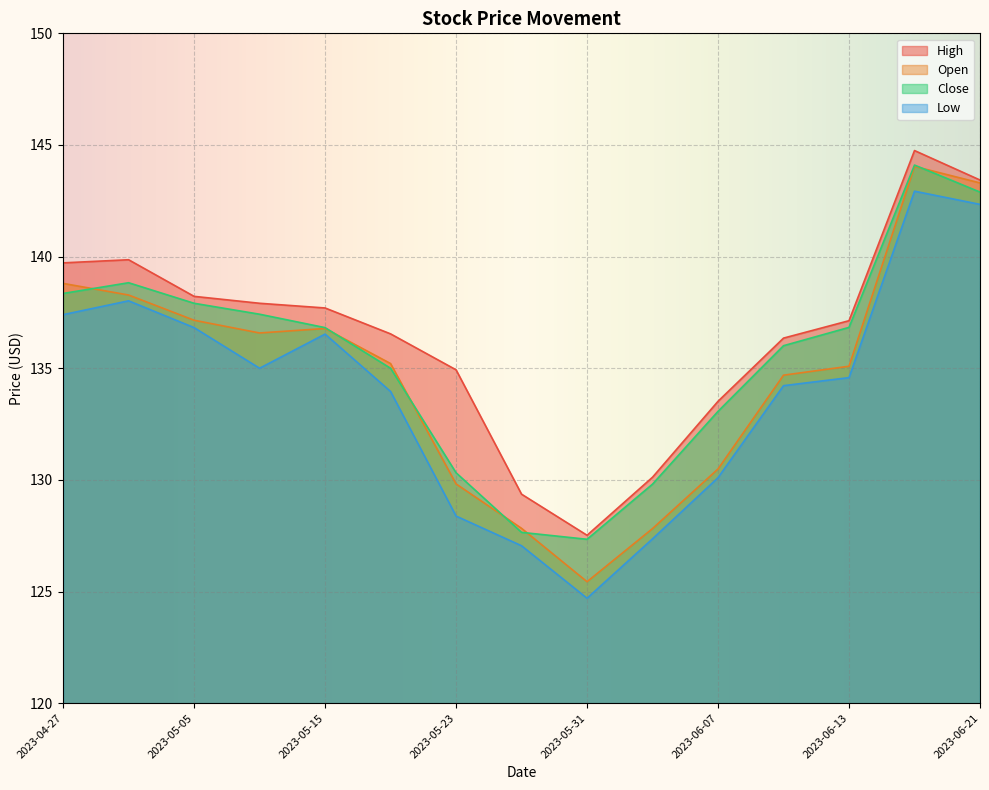

At which label is Close closest to 135?

2023-05-19